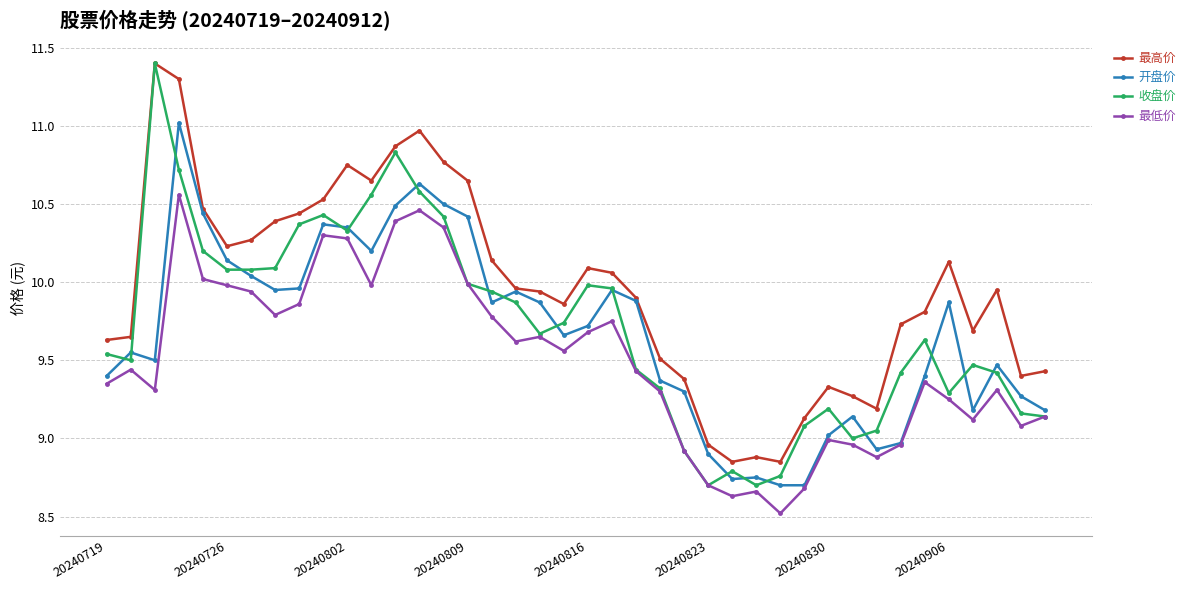

True or false: 最低价 and 最高价 intersect in this chart.

False